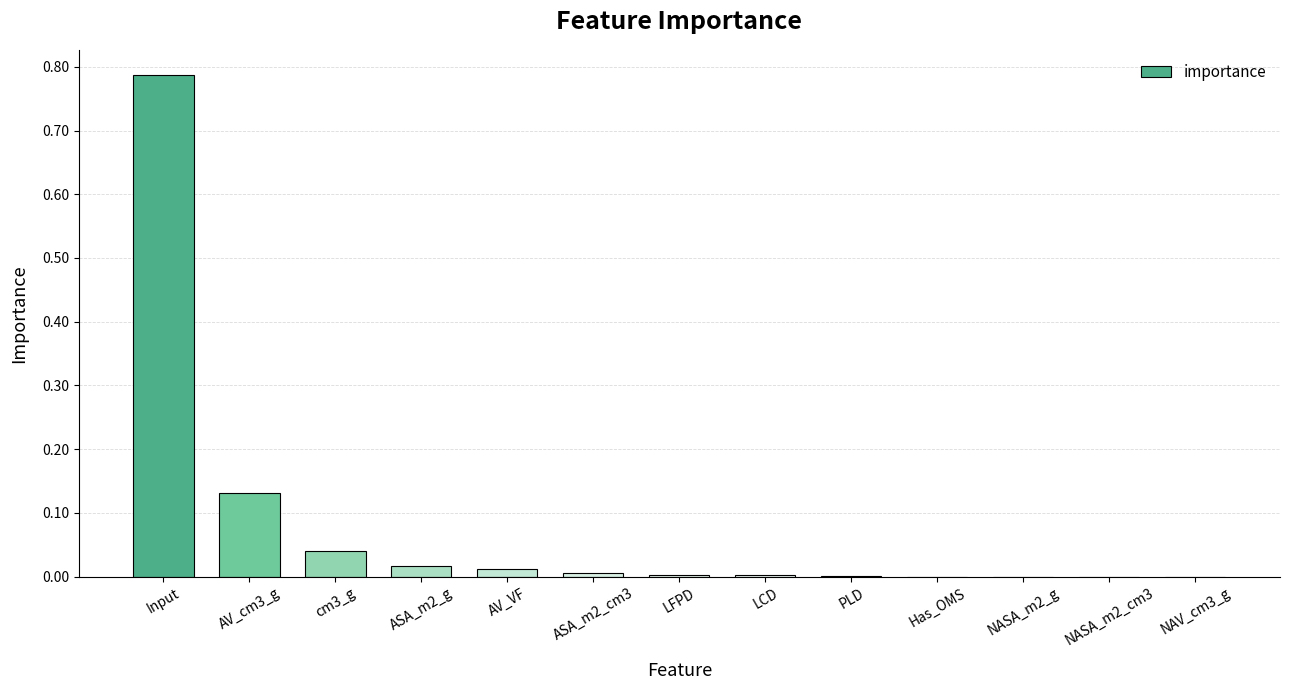

Is it true that the value at Has_OMS is 0.0?

True